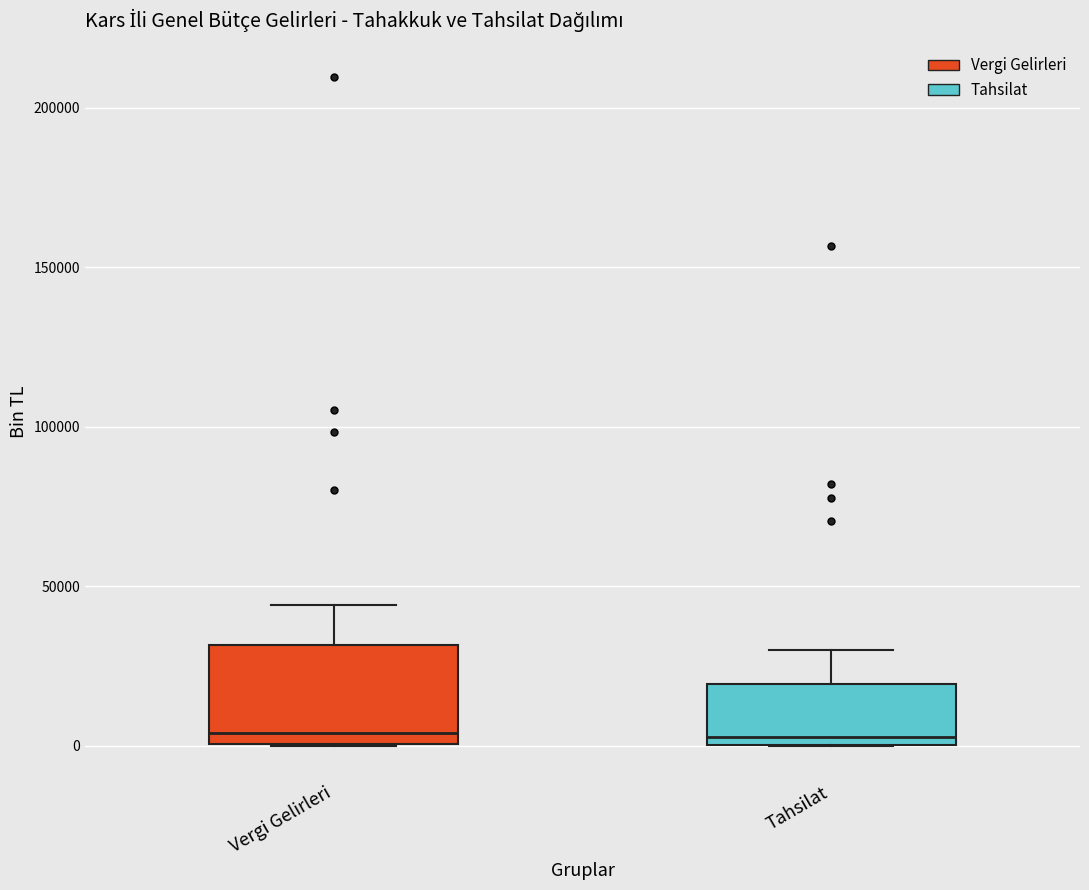

Reading left to right, read every box against the y-axis: the position of its median line, the range the box covers, and the ends of its whiskers. The values are not printed on the chart, so give them approximately, as read against the axis.

Vergi Gelirleri: median 5000, box 0 to 30000, whiskers 0 to 45000
Tahsilat: median 5000, box 0 to 20000, whiskers 0 to 30000